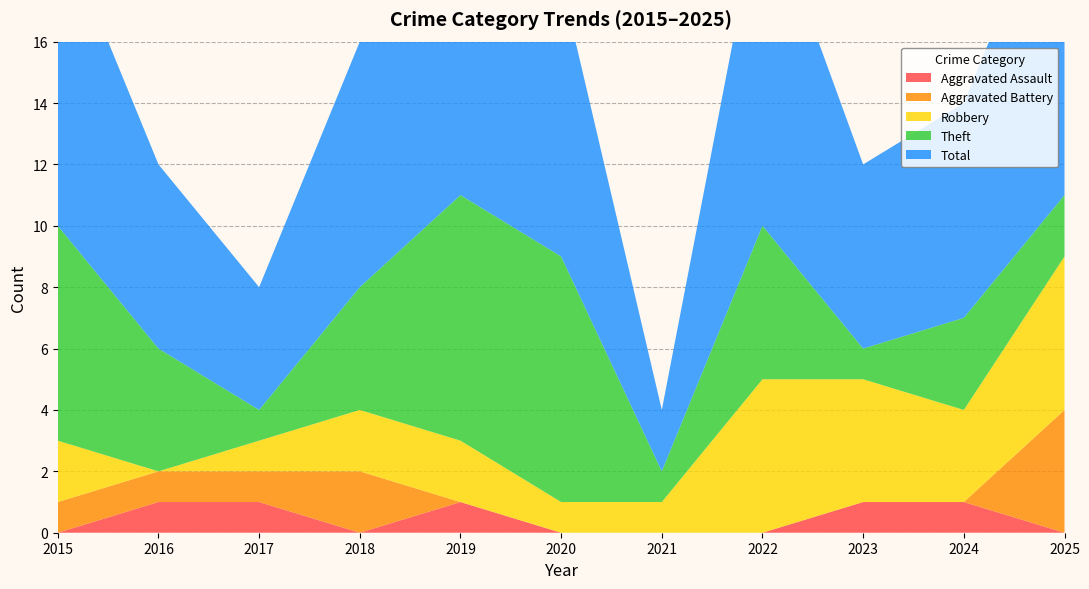

Reading right to left, list all the values displayed in this chart.

Aggravated Assault: 2025=0	2024=1	2023=1	2022=0	2021=0	2020=0	2019=1	2018=0	2017=1	2016=1	2015=0
Aggravated Battery: 2025=4	2024=0	2023=0	2022=0	2021=0	2020=0	2019=0	2018=2	2017=1	2016=1	2015=1
Robbery: 2025=5	2024=3	2023=4	2022=5	2021=1	2020=1	2019=2	2018=2	2017=1	2016=0	2015=2
Theft: 2025=2	2024=3	2023=1	2022=5	2021=1	2020=8	2019=8	2018=4	2017=1	2016=4	2015=7
Total: 2025=11	2024=7	2023=6	2022=11	2021=2	2020=9	2019=11	2018=8	2017=4	2016=6	2015=10